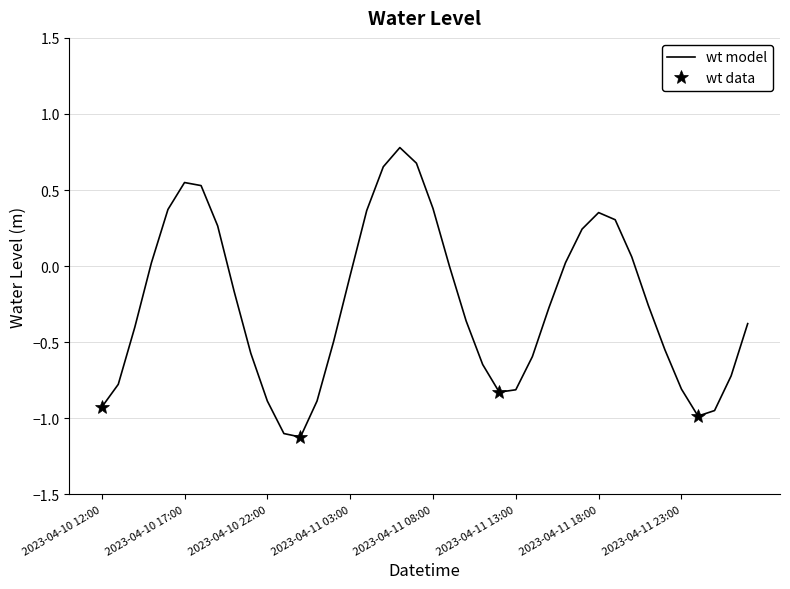

At which category does the data reach its first local valley?

2023-04-11 00:00